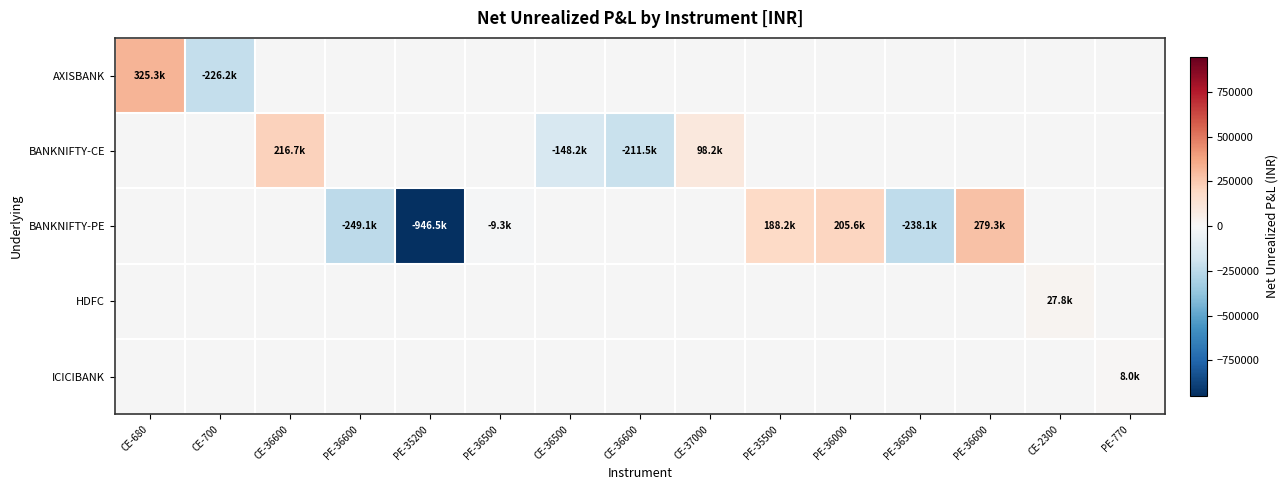

The value of BANKNIFTY-PE at PE-36500 is -9265.2. True or false?

True